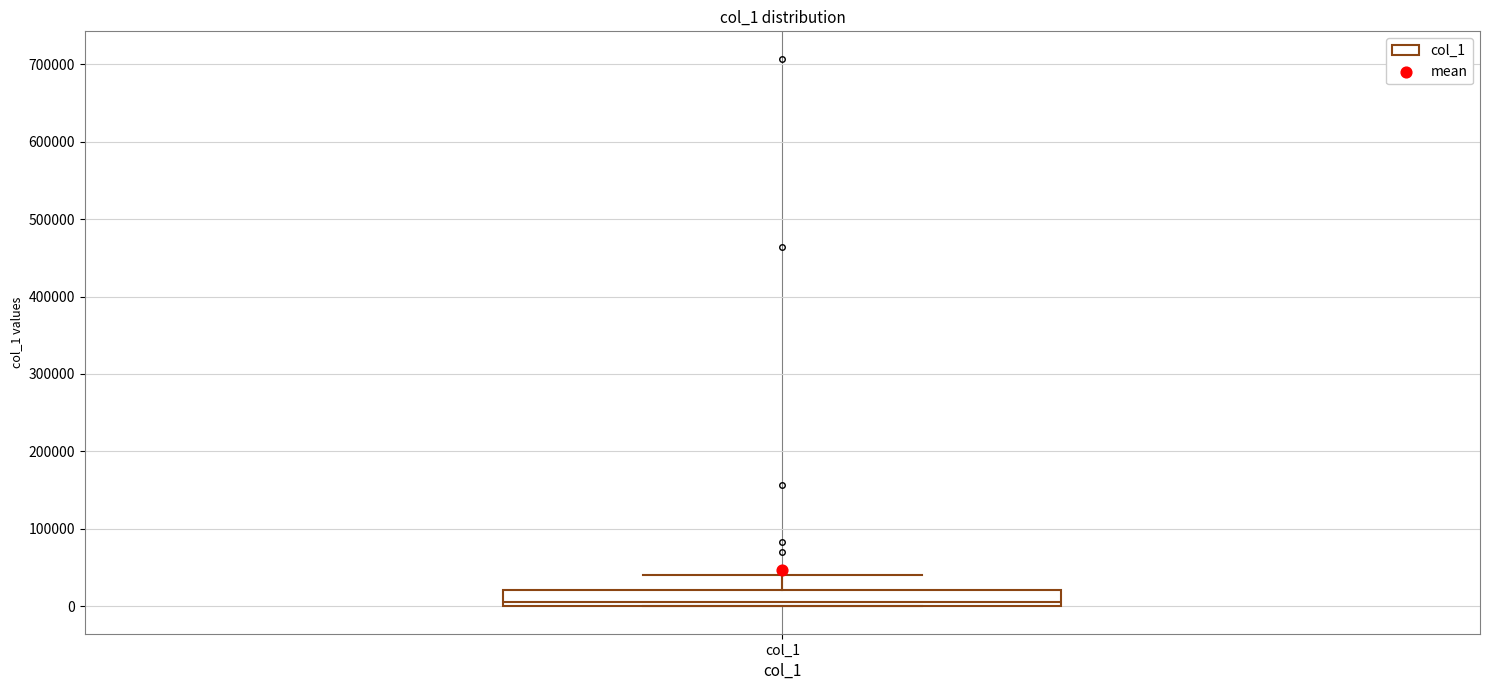

Where is the lower edge of the box for col_1 on the y-axis? The values are not printed on the chart, so give them approximately, as read against the axis.

0